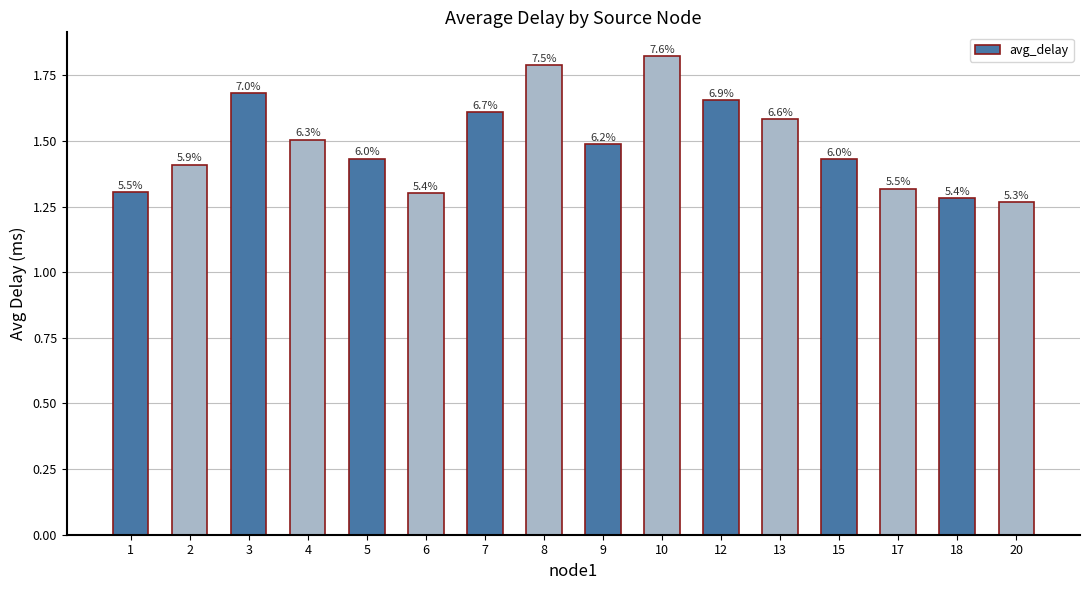

How many bars are there in total?

16